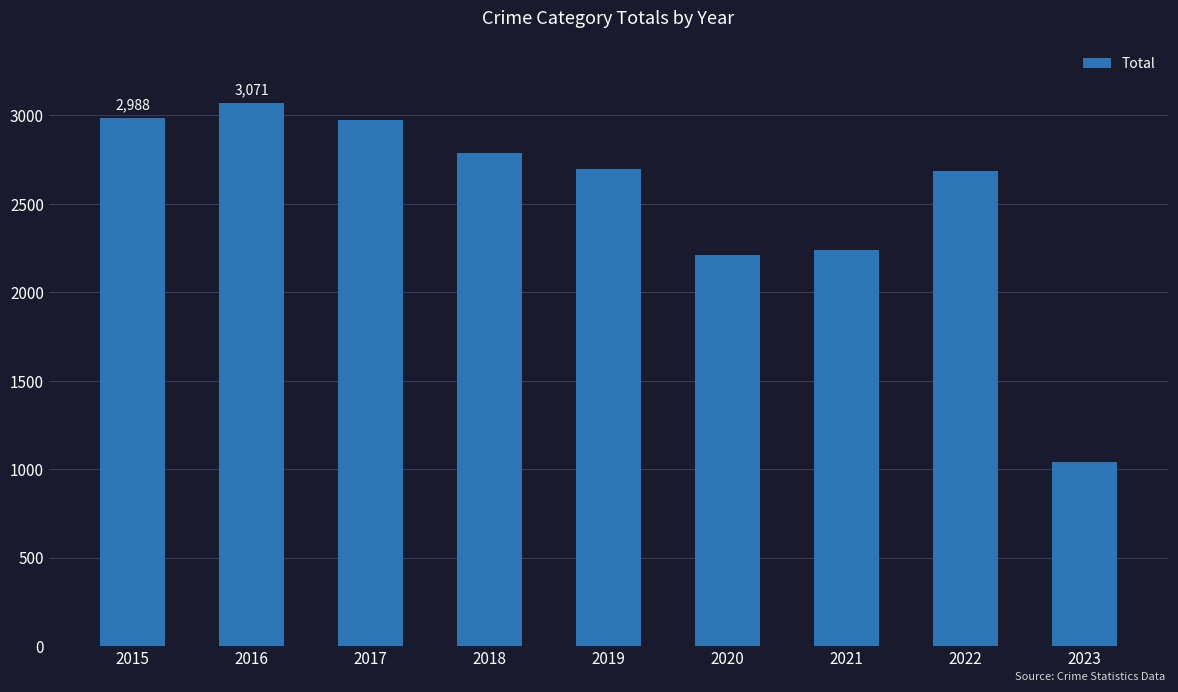

Reading left to right, transcribe all the data shown in this chart.

2015=2988	2016=3071	2017=2973	2018=2787	2019=2700	2020=2213	2021=2237	2022=2685	2023=1040